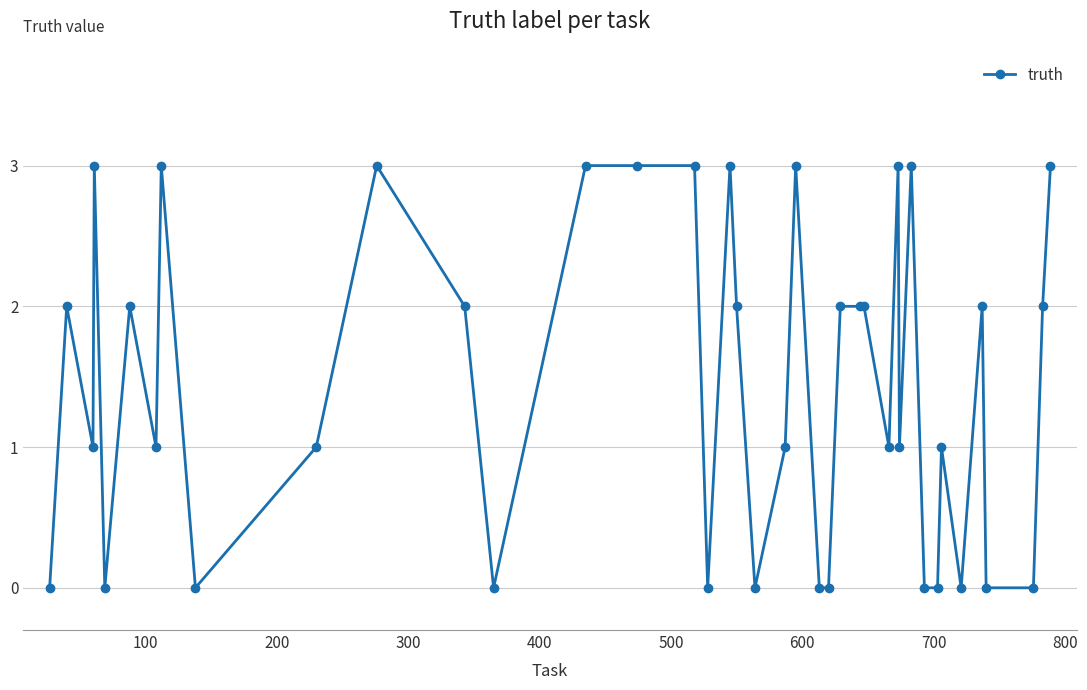

What is the difference between the second highest and second lowest values?

3